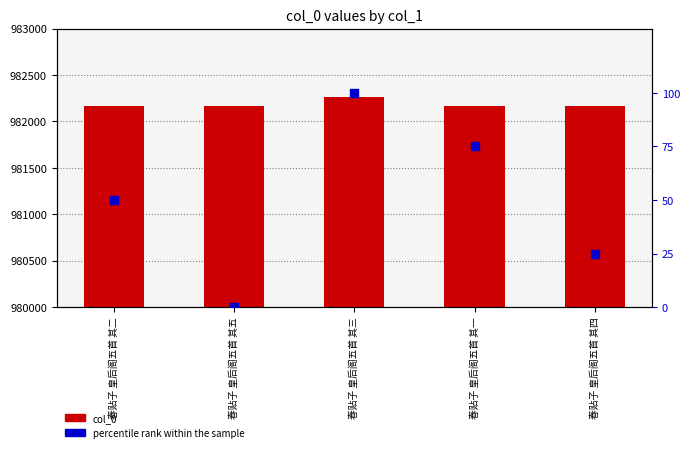

At how many categories does at least one series exceed 1521?

5